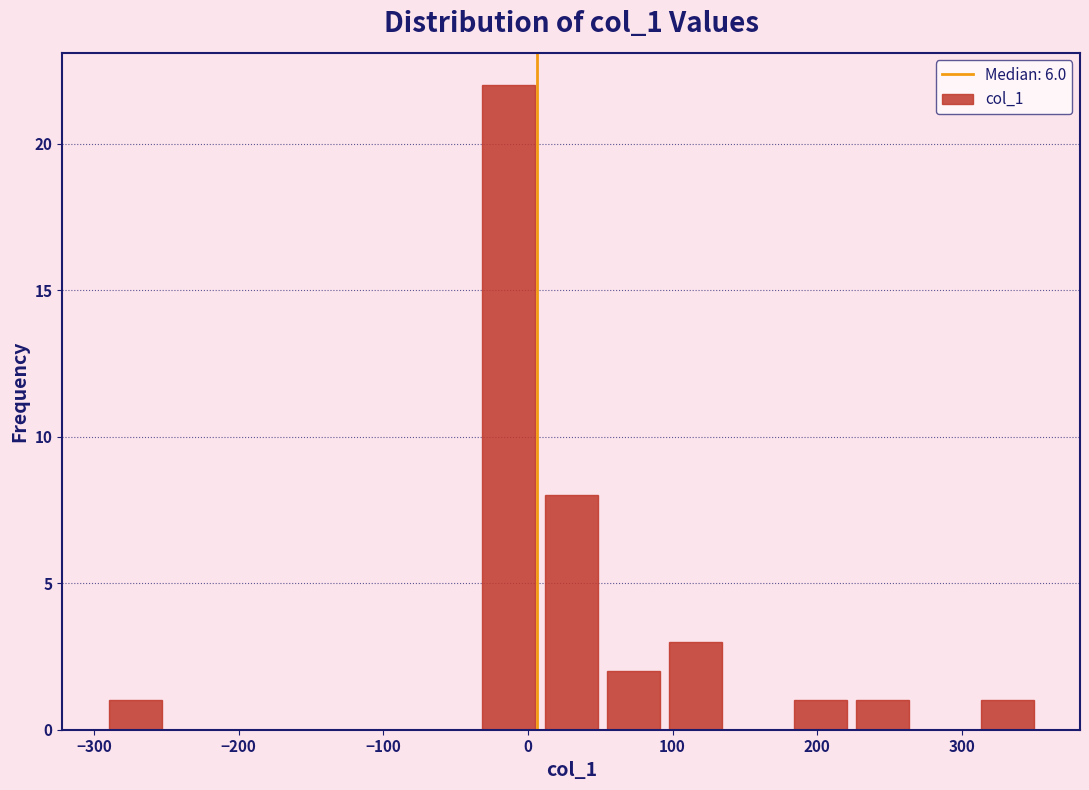

Reading left to right, transcribe this chart: for each bar, give the range it covers on the x-axis and its height. Neither the bar edges nor the heights are printed on the chart, so give them approximately, as read against the axes.

-290 to -250: 1
-250 to -210: 0
-210 to -160: 0
-160 to -120: 0
-120 to -80: 0
-80 to -30: 0
-30 to 10: 22
10 to 50: 8
50 to 90: 2
90 to 140: 3
140 to 180: 0
180 to 220: 1
220 to 270: 1
270 to 310: 0
310 to 350: 1